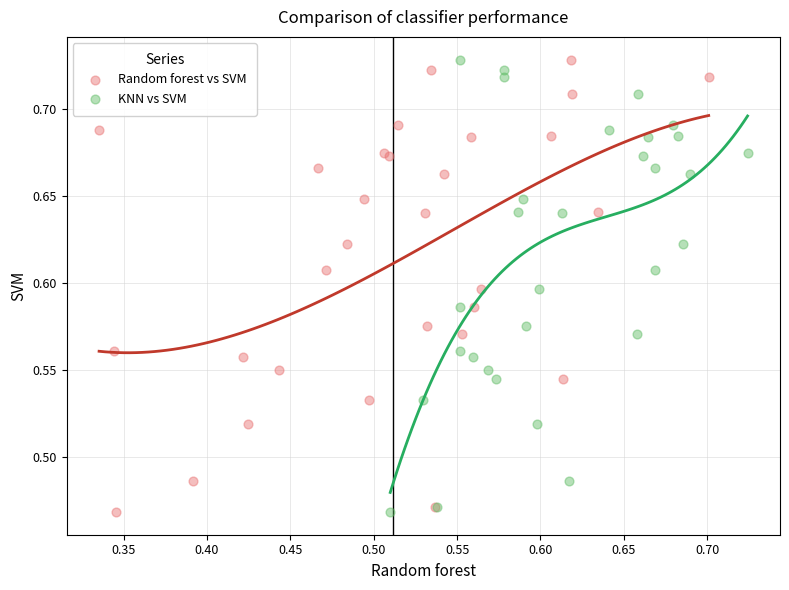

What are all the series names shown in the legend?

Random forest vs SVM, KNN vs SVM